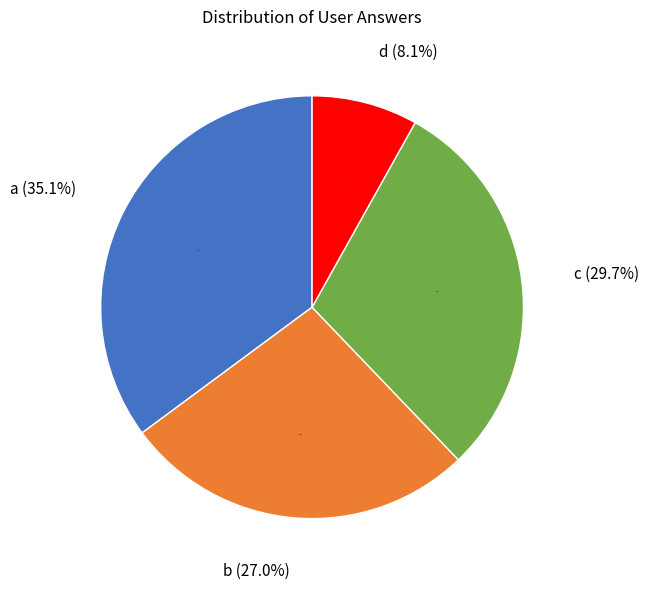

What is the ratio of the value at d to the value at c?

0.3